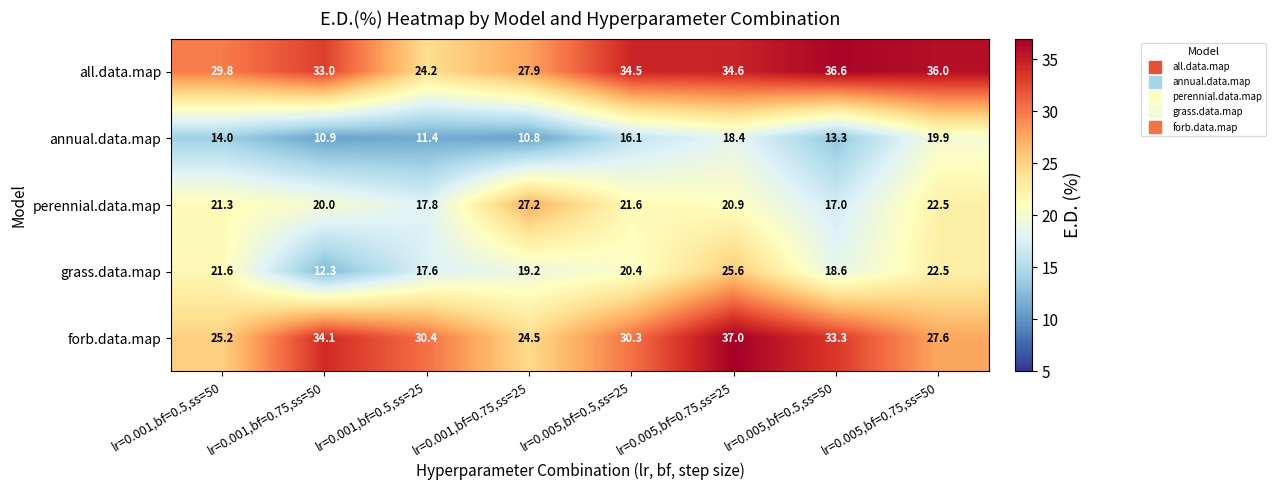

Which series has the widest spread of values?

grass.data.map